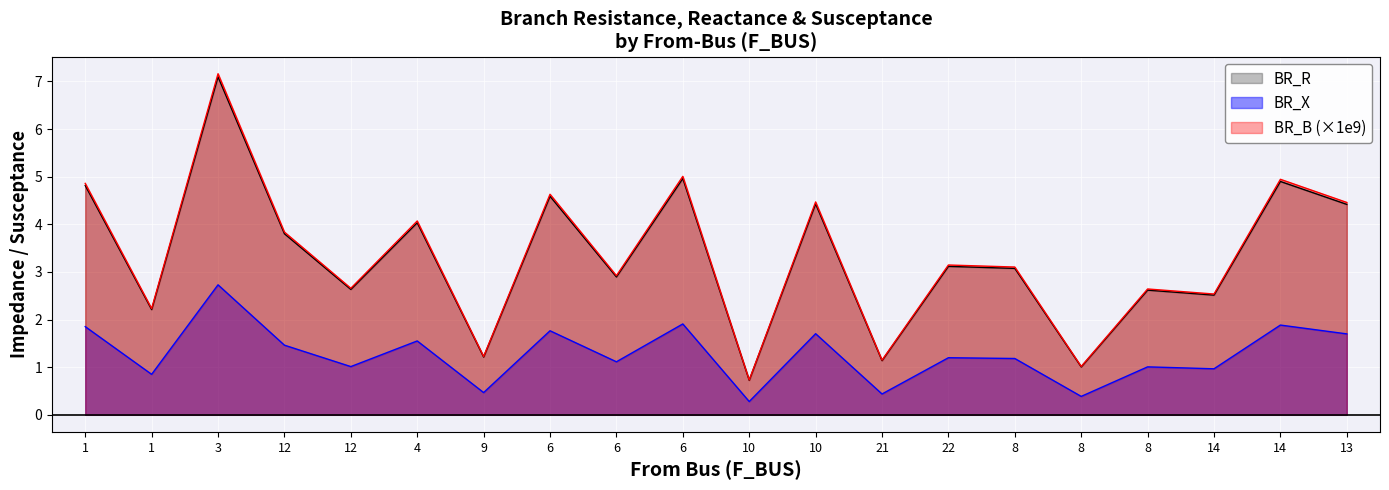

Rank the categories by BR_B value from highest to lowest.

3, 6, 14, 1, 6, 10, 13, 4, 12, 22, 8, 6, 12, 8, 14, 1, 9, 21, 8, 10